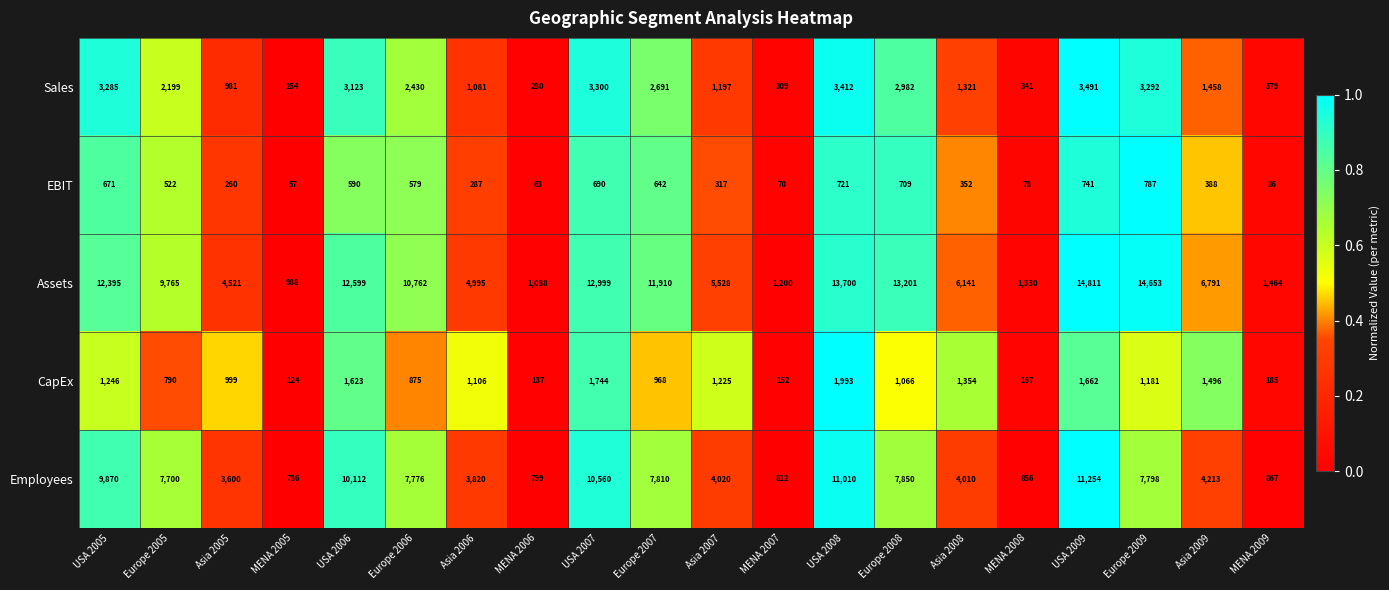

The value of EBIT at USA 2005 is 888. True or false?

False